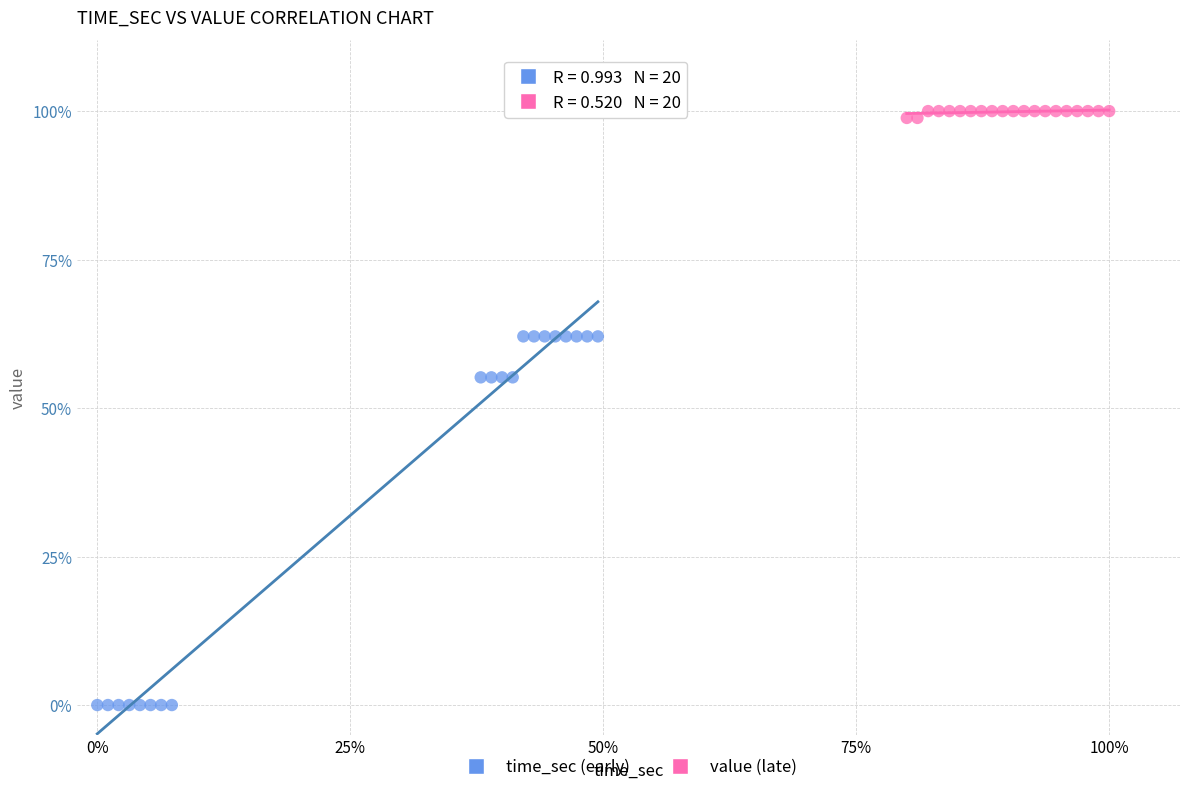

What are all the series names shown in the legend?

time_sec (early), value (late)